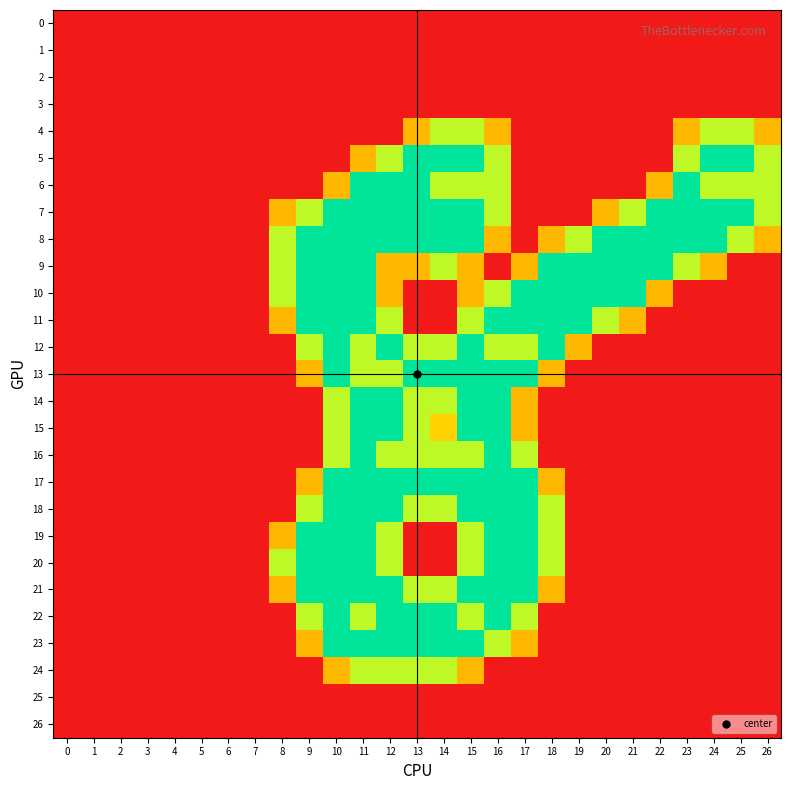

Reading left to right, transcribe all the data shown in this chart.

row_0: 0.0	0.0	0.0	0.0	0.0	0.0	0.0	0.0	0.0	0.0	0.0	0.0	0.0	0.0	0.0	0.0	0.0	0.0	0.0	0.0	0.0	0.0	0.0	0.0	0.0	0.0	0.0
row_1: 0.0	0.0	0.0	0.0	0.0	0.0	0.0	0.0	0.0	0.0	0.0	0.0	0.0	0.0	0.0	0.0	0.0	0.0	0.0	0.0	0.0	0.0	0.0	0.0	0.0	0.0	0.0
row_2: 0.0	0.0	0.0	0.0	0.0	0.0	0.0	0.0	0.0	0.0	0.0	0.0	0.0	0.0	0.0	0.0	0.0	0.0	0.0	0.0	0.0	0.0	0.0	0.0	0.0	0.0	0.0
row_3: 0.0	0.0	0.0	0.0	0.0	0.0	0.0	0.0	0.0	0.0	0.0	0.0	0.0	0.0	0.0	0.0	0.0	0.0	0.0	0.0	0.0	0.0	0.0	0.0	0.0	0.0	0.0
row_4: 0.0	0.0	0.0	0.0	0.0	0.0	0.0	0.0	0.0	0.0	0.0	0.0	0.0	0.8	1.5	1.5	0.8	0.0	0.0	0.0	0.0	0.0	0.0	0.8	1.5	1.5	0.8
row_5: 0.0	0.0	0.0	0.0	0.0	0.0	0.0	0.0	0.0	0.0	0.0	0.8	1.5	2.0	2.0	2.0	1.5	0.0	0.0	0.0	0.0	0.0	0.0	1.5	2.0	2.0	1.5
row_6: 0.0	0.0	0.0	0.0	0.0	0.0	0.0	0.0	0.0	0.0	0.8	2.0	2.0	2.0	1.5	1.5	1.5	0.0	0.0	0.0	0.0	0.0	0.8	2.0	1.5	1.5	1.5
row_7: 0.0	0.0	0.0	0.0	0.0	0.0	0.0	0.0	0.8	1.5	2.0	2.0	2.0	2.0	2.0	2.0	1.5	0.0	0.0	0.0	0.8	1.5	2.0	2.0	2.0	2.0	1.5
row_8: 0.0	0.0	0.0	0.0	0.0	0.0	0.0	0.0	1.5	2.0	2.0	2.0	2.0	2.0	2.0	2.0	0.8	0.0	0.8	1.5	2.0	2.0	2.0	2.0	2.0	1.5	0.8
row_9: 0.0	0.0	0.0	0.0	0.0	0.0	0.0	0.0	1.5	2.0	2.0	2.0	0.8	0.8	1.5	0.8	0.0	0.8	2.0	2.0	2.0	2.0	2.0	1.5	0.8	0.0	0.0
row_10: 0.0	0.0	0.0	0.0	0.0	0.0	0.0	0.0	1.5	2.0	2.0	2.0	0.8	0.0	0.0	0.8	1.5	2.0	2.0	2.0	2.0	2.0	0.8	0.0	0.0	0.0	0.0
row_11: 0.0	0.0	0.0	0.0	0.0	0.0	0.0	0.0	0.8	2.0	2.0	2.0	1.5	0.0	0.0	1.5	2.0	2.0	2.0	2.0	1.5	0.8	0.0	0.0	0.0	0.0	0.0
row_12: 0.0	0.0	0.0	0.0	0.0	0.0	0.0	0.0	0.0	1.5	2.0	1.5	2.0	1.5	1.5	2.0	1.5	1.5	2.0	0.8	0.0	0.0	0.0	0.0	0.0	0.0	0.0
row_13: 0.0	0.0	0.0	0.0	0.0	0.0	0.0	0.0	0.0	0.8	2.0	1.5	1.5	2.0	2.0	2.0	2.0	2.0	0.8	0.0	0.0	0.0	0.0	0.0	0.0	0.0	0.0
row_14: 0.0	0.0	0.0	0.0	0.0	0.0	0.0	0.0	0.0	0.0	1.5	2.0	2.0	1.5	1.5	2.0	2.0	0.8	0.0	0.0	0.0	0.0	0.0	0.0	0.0	0.0	0.0
row_15: 0.0	0.0	0.0	0.0	0.0	0.0	0.0	0.0	0.0	0.0	1.5	2.0	2.0	1.5	1.0	2.0	2.0	0.8	0.0	0.0	0.0	0.0	0.0	0.0	0.0	0.0	0.0
row_16: 0.0	0.0	0.0	0.0	0.0	0.0	0.0	0.0	0.0	0.0	1.5	2.0	1.5	1.5	1.5	1.5	2.0	1.5	0.0	0.0	0.0	0.0	0.0	0.0	0.0	0.0	0.0
row_17: 0.0	0.0	0.0	0.0	0.0	0.0	0.0	0.0	0.0	0.8	2.0	2.0	2.0	2.0	2.0	2.0	2.0	2.0	0.8	0.0	0.0	0.0	0.0	0.0	0.0	0.0	0.0
row_18: 0.0	0.0	0.0	0.0	0.0	0.0	0.0	0.0	0.0	1.5	2.0	2.0	2.0	1.5	1.5	2.0	2.0	2.0	1.5	0.0	0.0	0.0	0.0	0.0	0.0	0.0	0.0
row_19: 0.0	0.0	0.0	0.0	0.0	0.0	0.0	0.0	0.8	2.0	2.0	2.0	1.5	0.0	0.0	1.5	2.0	2.0	1.5	0.0	0.0	0.0	0.0	0.0	0.0	0.0	0.0
row_20: 0.0	0.0	0.0	0.0	0.0	0.0	0.0	0.0	1.5	2.0	2.0	2.0	1.5	0.0	0.0	1.5	2.0	2.0	1.5	0.0	0.0	0.0	0.0	0.0	0.0	0.0	0.0
row_21: 0.0	0.0	0.0	0.0	0.0	0.0	0.0	0.0	0.8	2.0	2.0	2.0	2.0	1.5	1.5	2.0	2.0	2.0	0.8	0.0	0.0	0.0	0.0	0.0	0.0	0.0	0.0
row_22: 0.0	0.0	0.0	0.0	0.0	0.0	0.0	0.0	0.0	1.5	2.0	1.5	2.0	2.0	2.0	1.5	2.0	1.5	0.0	0.0	0.0	0.0	0.0	0.0	0.0	0.0	0.0
row_23: 0.0	0.0	0.0	0.0	0.0	0.0	0.0	0.0	0.0	0.8	2.0	2.0	2.0	2.0	2.0	2.0	1.5	0.8	0.0	0.0	0.0	0.0	0.0	0.0	0.0	0.0	0.0
row_24: 0.0	0.0	0.0	0.0	0.0	0.0	0.0	0.0	0.0	0.0	0.8	1.5	1.5	1.5	1.5	0.8	0.0	0.0	0.0	0.0	0.0	0.0	0.0	0.0	0.0	0.0	0.0
row_25: 0.0	0.0	0.0	0.0	0.0	0.0	0.0	0.0	0.0	0.0	0.0	0.0	0.0	0.0	0.0	0.0	0.0	0.0	0.0	0.0	0.0	0.0	0.0	0.0	0.0	0.0	0.0
row_26: 0.0	0.0	0.0	0.0	0.0	0.0	0.0	0.0	0.0	0.0	0.0	0.0	0.0	0.0	0.0	0.0	0.0	0.0	0.0	0.0	0.0	0.0	0.0	0.0	0.0	0.0	0.0